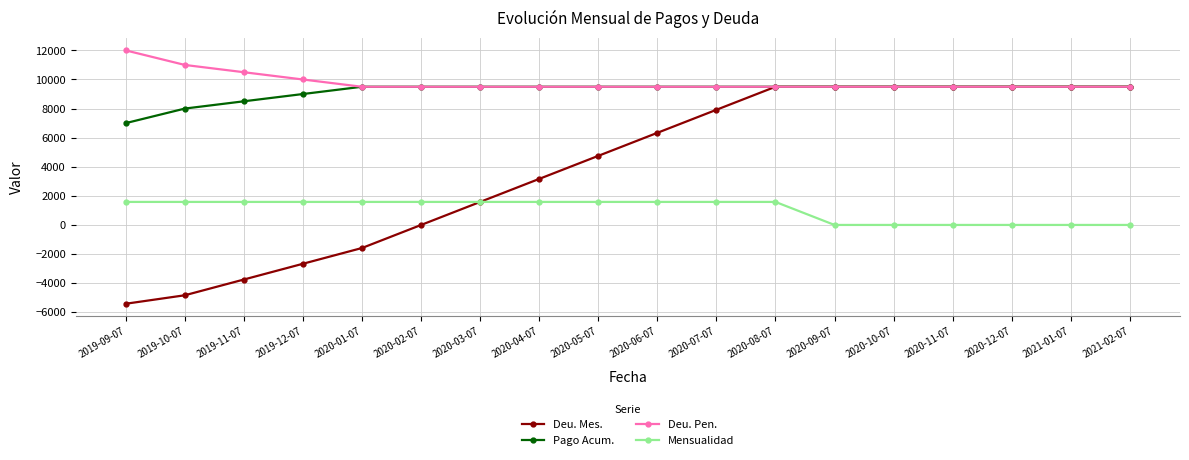

Which series has the largest total across all categories?

Deu. Pen.